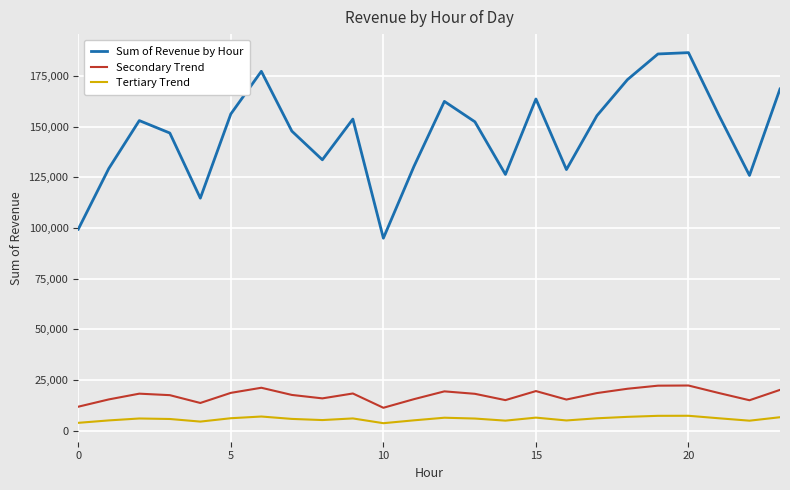

True or false: Sum of Revenue by Hour has more than 1 interior local peaks.

True